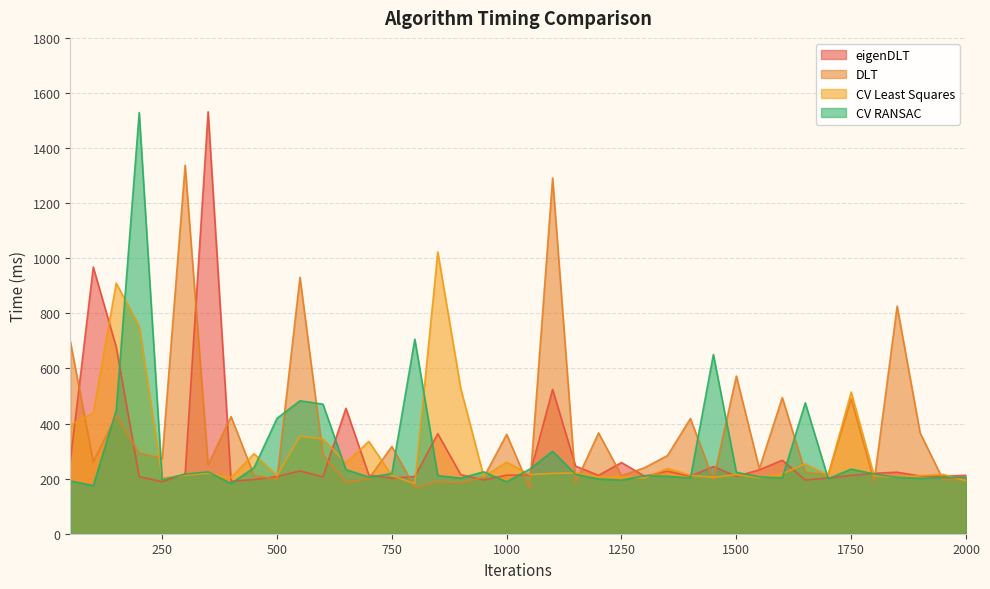

Reading left to right, extract all data points from this chart.

eigenDLT: 50=261.8	100=967.9	150=677.8	200=207.3	250=188.6	300=216.8	350=1531.7	400=190.5	450=196.7	500=207.6	550=228.0	600=205.9	650=455.3	700=212.9	750=201.5	800=207.7	850=363.2	900=214.5	950=195.3	1000=212.6	1050=213.1	1100=524.0	1150=245.4	1200=211.9	1250=258.5	1300=209.2	1350=226.9	1400=208.6	1450=244.2	1500=208.3	1550=231.9	1600=266.8	1650=195.2	1700=202.2	1750=211.6	1800=219.3	1850=223.3	1900=209.9	1950=208.6	2000=212.1
DLT: 50=698.7	100=261.4	150=428.1	200=292.5	250=273.2	300=1338.0	350=250.0	400=425.2	450=211.4	500=197.7	550=930.8	600=286.0	650=186.0	700=199.7	750=316.9	800=167.7	850=189.4	900=185.2	950=204.7	1000=361.0	1050=165.5	1100=1291.2	1150=184.8	1200=366.0	1250=210.6	1300=239.5	1350=283.7	1400=418.2	1450=195.1	1500=572.4	1550=236.2	1600=494.3	1650=222.6	1700=215.4	1750=489.9	1800=190.1	1850=826.2	1900=366.2	1950=196.2	2000=196.8
CV Least Squares: 50=394.7	100=438.1	150=909.8	200=753.4	250=202.2	300=212.2	350=219.8	400=203.5	450=290.5	500=210.6	550=354.2	600=344.2	650=257.0	700=335.4	750=211.2	800=181.9	850=1022.8	900=527.8	950=207.9	1000=259.7	1050=214.7	1100=218.9	1150=220.6	1200=207.2	1250=206.2	1300=202.4	1350=237.0	1400=212.1	1450=204.7	1500=214.6	1550=203.6	1600=217.5	1650=253.7	1700=212.3	1750=514.3	1800=210.5	1850=205.0	1900=210.8	1950=215.7	2000=191.9
CV RANSAC: 50=191.9	100=174.5	150=448.2	200=1529.0	250=195.5	300=216.3	350=224.6	400=182.4	450=239.6	500=419.0	550=482.4	600=470.5	650=232.9	700=205.5	750=218.4	800=706.2	850=210.9	900=201.9	950=224.8	1000=188.4	1050=234.3	1100=299.4	1150=215.7	1200=198.7	1250=194.6	1300=210.8	1350=208.5	1400=202.1	1450=650.7	1500=223.1	1550=206.6	1600=202.5	1650=475.3	1700=199.9	1750=234.6	1800=216.8	1850=204.7	1900=200.9	1950=204.0	2000=204.7